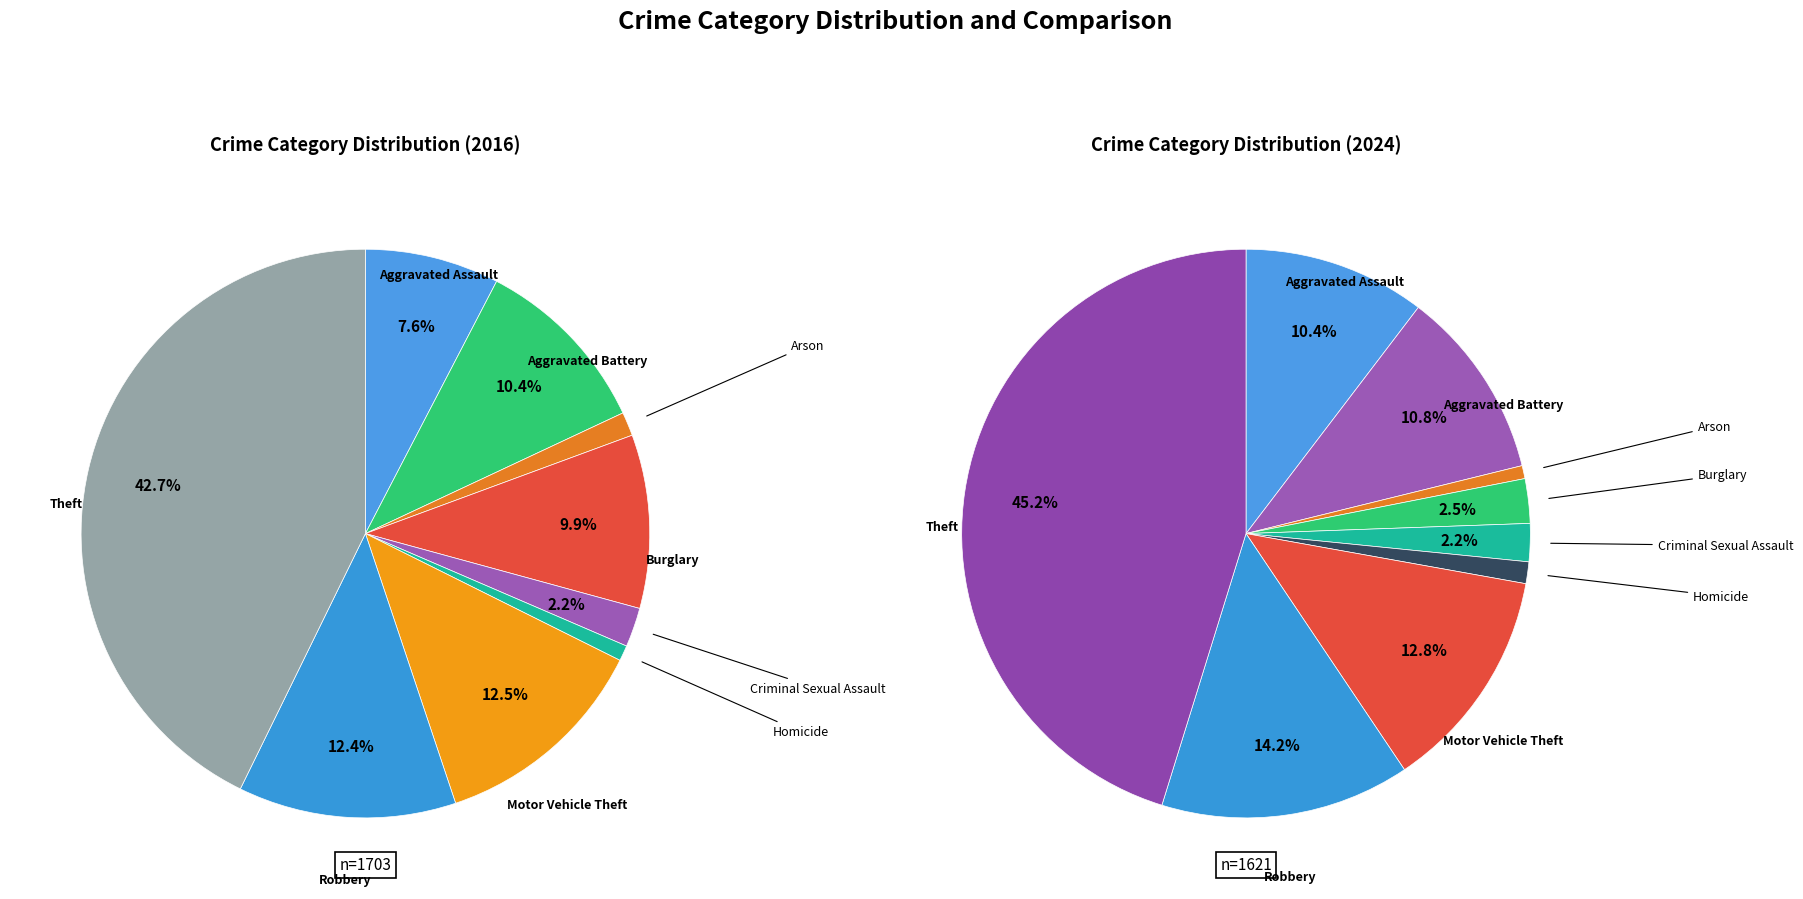

Which category has the smallest portion of the pie?

Homicide